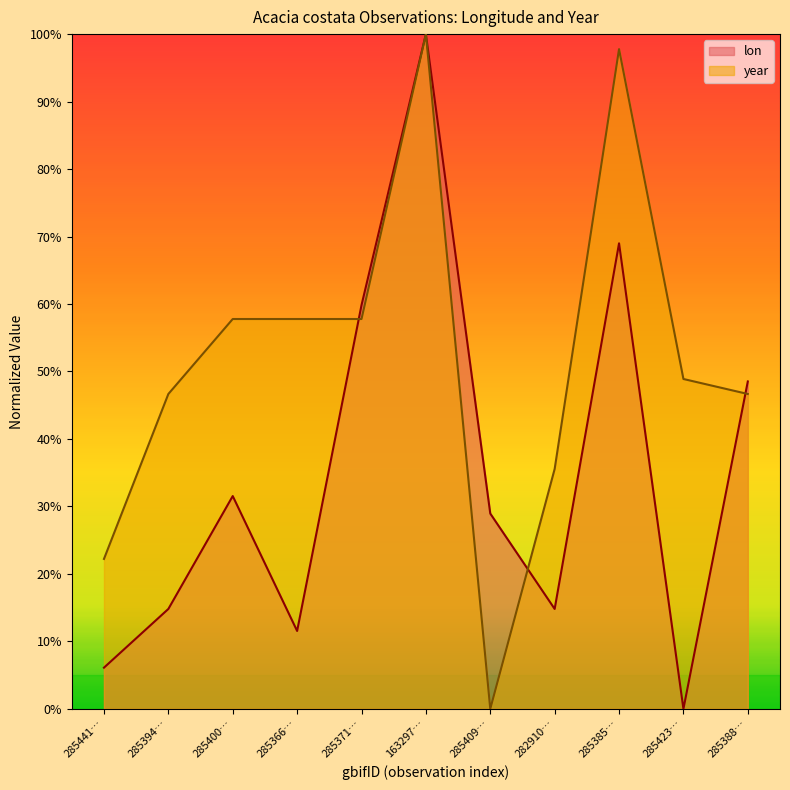

Between which two adjacent categories do lon and year first intersect?

285366… and 285371…